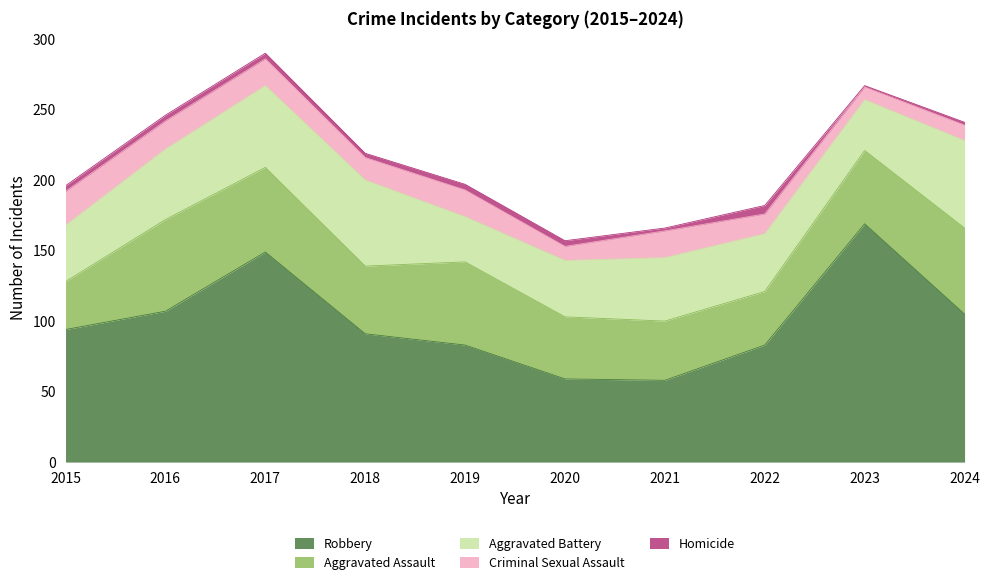

What is the difference between the maximum and minimum values in the Homicide series?

5